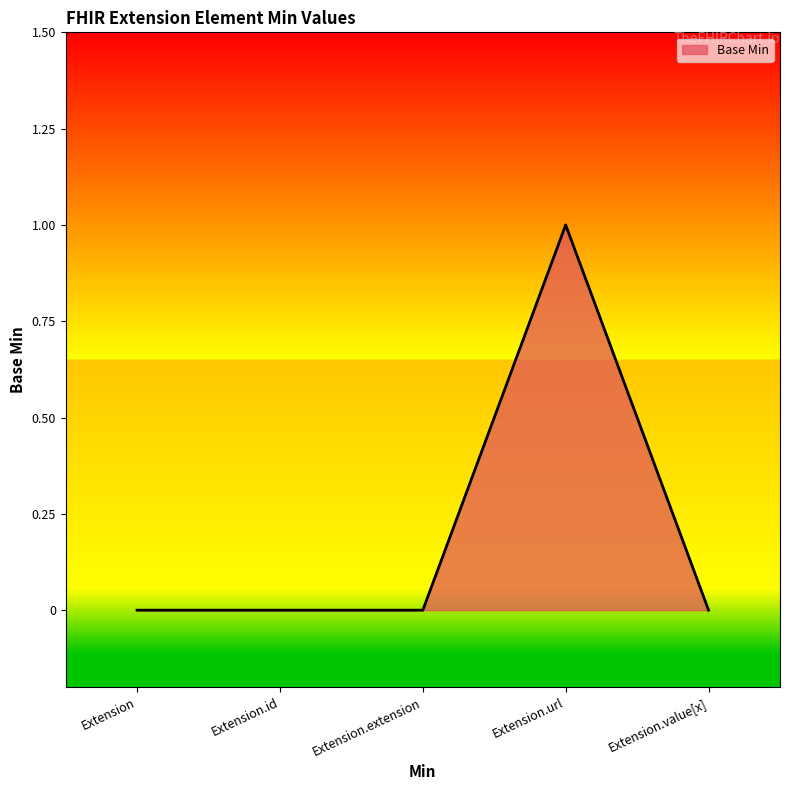

What position from the left is Extension?

1